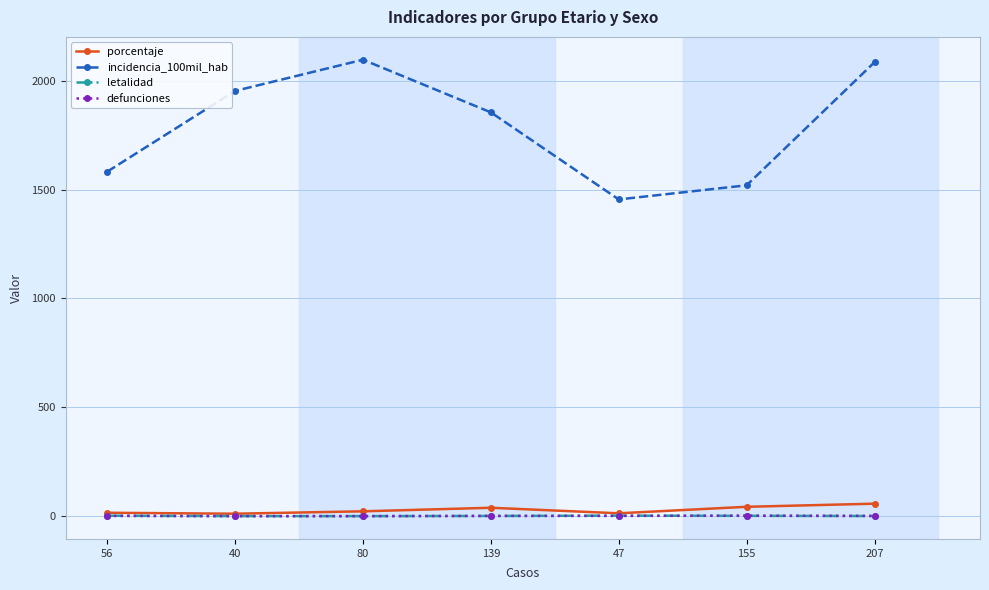

Which series has the widest spread of values?

incidencia_100mil_hab